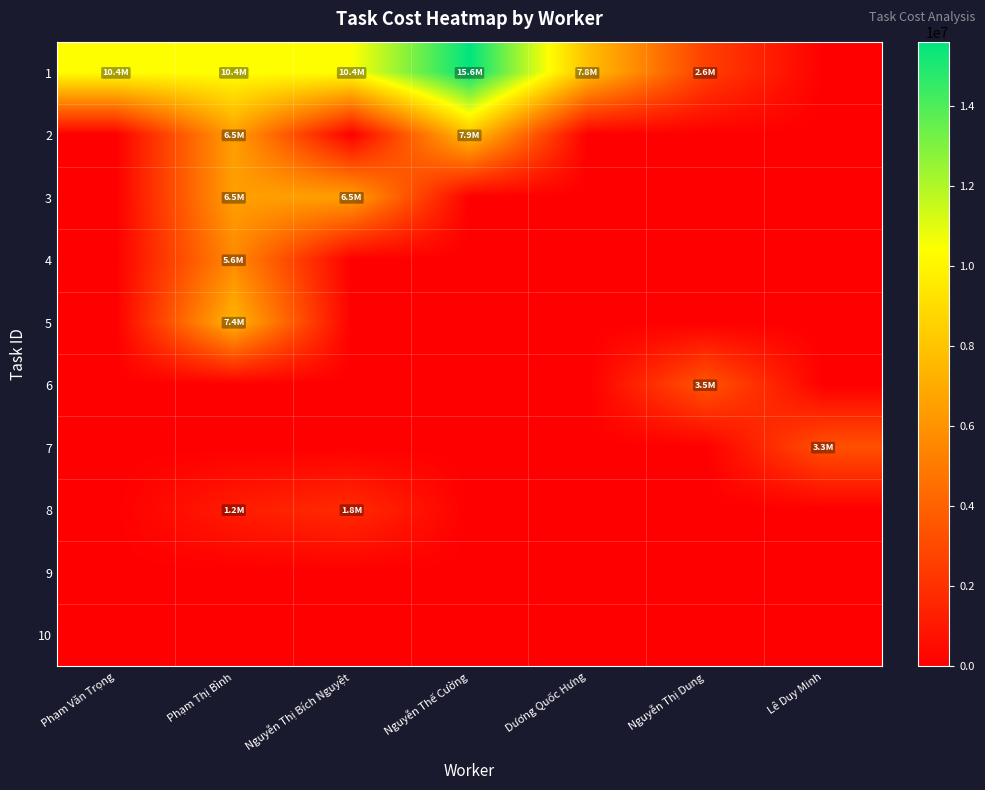

Reading left to right, transcribe all the data shown in this chart.

1: Phạm Văn Trọng=10414080	Phạm Thị Bình=10414080	Nguyễn Thị Bích Nguyệt=10414080	Nguyễn Thế Cường=15621120	Dương Quốc Hưng=7810560	Nguyễn Thị Dung=2603520	Lê Duy Minh=0
2: Phạm Văn Trọng=0	Phạm Thị Bình=6510000	Nguyễn Thị Bích Nguyệt=0	Nguyễn Thế Cường=7880000	Dương Quốc Hưng=0	Nguyễn Thị Dung=0	Lê Duy Minh=0
3: Phạm Văn Trọng=0	Phạm Thị Bình=6510000	Nguyễn Thị Bích Nguyệt=6510000	Nguyễn Thế Cường=0	Dương Quốc Hưng=0	Nguyễn Thị Dung=0	Lê Duy Minh=0
4: Phạm Văn Trọng=0	Phạm Thị Bình=5630000	Nguyễn Thị Bích Nguyệt=0	Nguyễn Thế Cường=0	Dương Quốc Hưng=0	Nguyễn Thị Dung=0	Lê Duy Minh=0
5: Phạm Văn Trọng=0	Phạm Thị Bình=7425000	Nguyễn Thị Bích Nguyệt=0	Nguyễn Thế Cường=0	Dương Quốc Hưng=0	Nguyễn Thị Dung=0	Lê Duy Minh=0
6: Phạm Văn Trọng=0	Phạm Thị Bình=0	Nguyễn Thị Bích Nguyệt=0	Nguyễn Thế Cường=0	Dương Quốc Hưng=0	Nguyễn Thị Dung=3495000	Lê Duy Minh=0
7: Phạm Văn Trọng=0	Phạm Thị Bình=0	Nguyễn Thị Bích Nguyệt=0	Nguyễn Thế Cường=0	Dương Quốc Hưng=0	Nguyễn Thị Dung=0	Lê Duy Minh=3307500
8: Phạm Văn Trọng=0	Phạm Thị Bình=1176000	Nguyễn Thị Bích Nguyệt=1764000	Nguyễn Thế Cường=0	Dương Quốc Hưng=0	Nguyễn Thị Dung=0	Lê Duy Minh=0
9: Phạm Văn Trọng=0	Phạm Thị Bình=0	Nguyễn Thị Bích Nguyệt=0	Nguyễn Thế Cường=0	Dương Quốc Hưng=0	Nguyễn Thị Dung=0	Lê Duy Minh=0
10: Phạm Văn Trọng=0	Phạm Thị Bình=0	Nguyễn Thị Bích Nguyệt=0	Nguyễn Thế Cường=0	Dương Quốc Hưng=0	Nguyễn Thị Dung=0	Lê Duy Minh=0